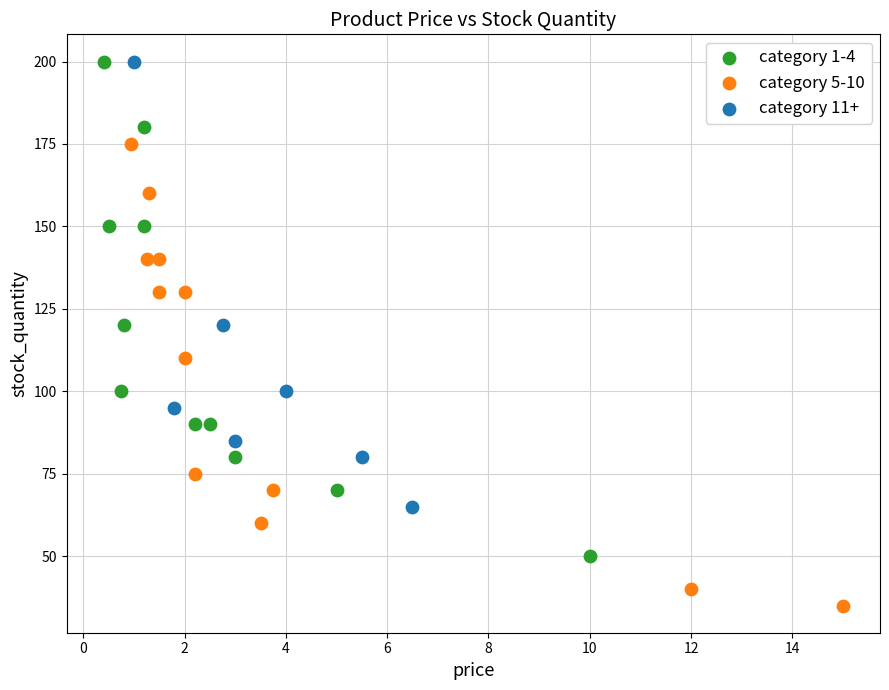

Which series has the largest Y range (max minus min)?

category 1-4